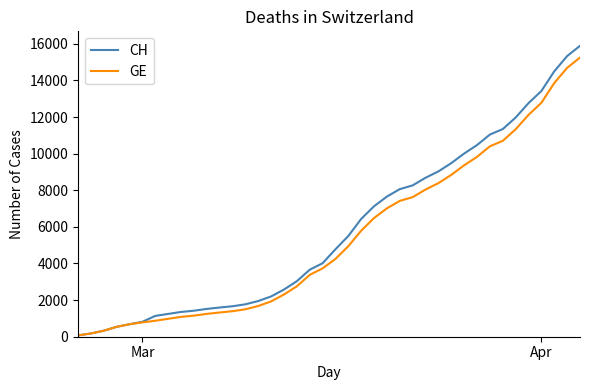

What is the greatest value displayed?

15888